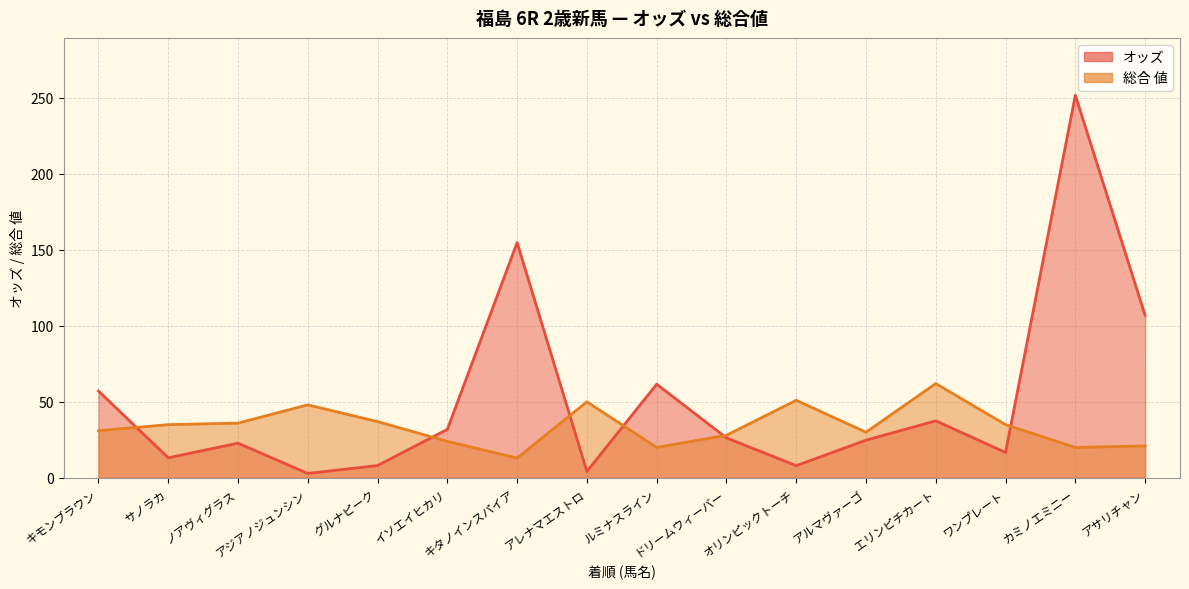

What is the total value across all series at カミノエミニー?

271.6